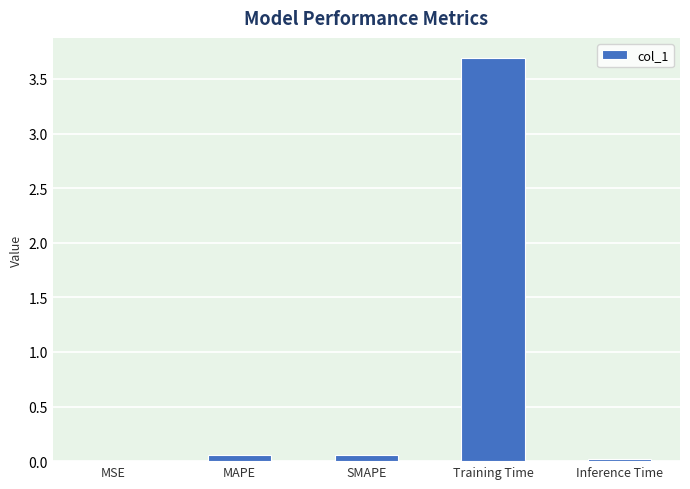

Which label corresponds to the largest value in the chart?

Training Time